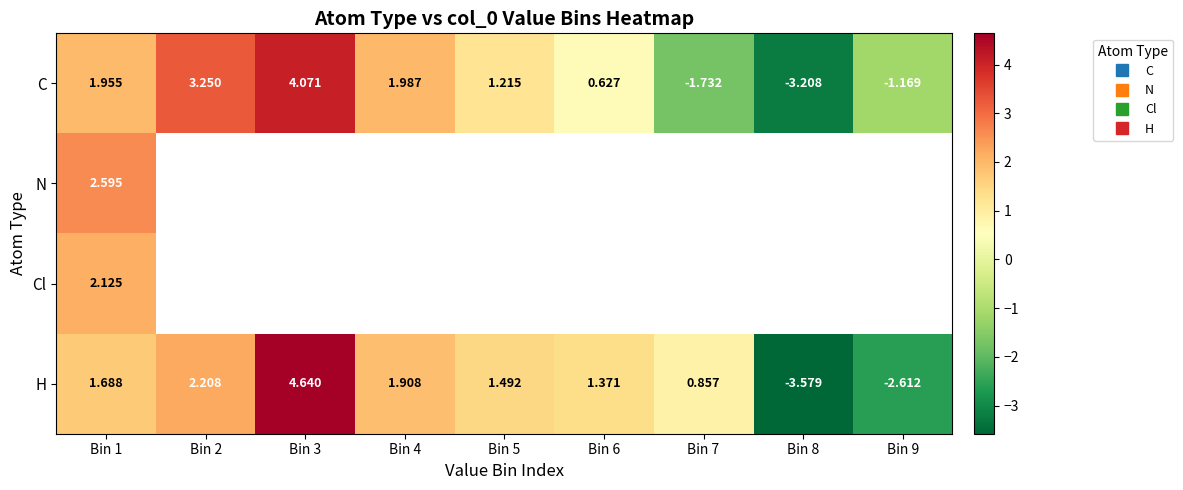

Which category has the highest value across all series?

Bin 3